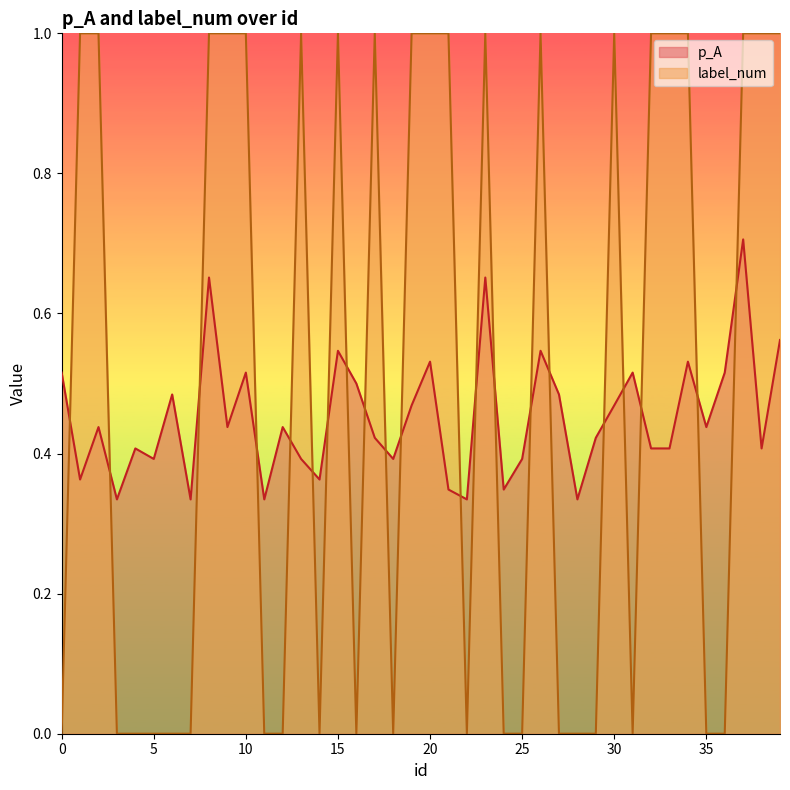

Reading right to left, transcribe all the data shown in this chart.

p_A: 39=0.6	38=0.4	37=0.7	36=0.5	35=0.4	34=0.5	33=0.4	32=0.4	31=0.5	30=0.5	29=0.4	28=0.3	27=0.5	26=0.5	25=0.4	24=0.3	23=0.7	22=0.3	21=0.3	20=0.5	19=0.5	18=0.4	17=0.4	16=0.5	15=0.5	14=0.4	13=0.4	12=0.4	11=0.3	10=0.5	9=0.4	8=0.7	7=0.3	6=0.5	5=0.4	4=0.4	3=0.3	2=0.4	1=0.4	0=0.5
label_num: 39=1.0	38=1.0	37=1.0	36=0.0	35=0.0	34=1.0	33=1.0	32=1.0	31=0.0	30=1.0	29=0.0	28=0.0	27=0.0	26=1.0	25=0.0	24=0.0	23=1.0	22=0.0	21=1.0	20=1.0	19=1.0	18=0.0	17=1.0	16=0.0	15=1.0	14=0.0	13=1.0	12=0.0	11=0.0	10=1.0	9=1.0	8=1.0	7=0.0	6=0.0	5=0.0	4=0.0	3=0.0	2=1.0	1=1.0	0=0.0